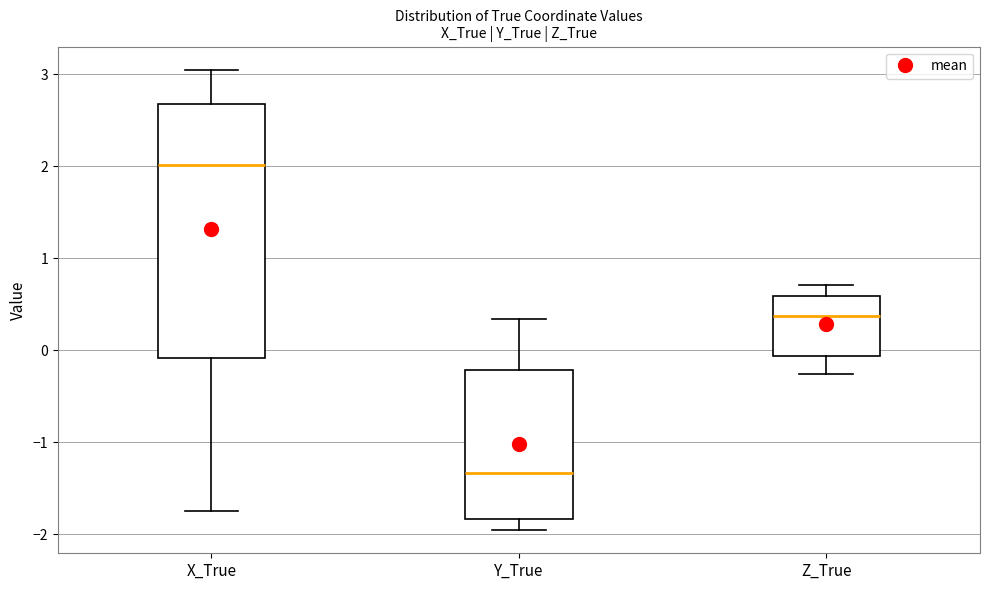

Reading left to right, read every box against the y-axis: the position of its median line, the range the box covers, and the ends of its whiskers. The values are not printed on the chart, so give them approximately, as read against the axis.

X_True: median 2.0, box -0.1 to 2.7, whiskers -1.8 to 3.0
Y_True: median -1.3, box -1.8 to -0.2, whiskers -2.0 to 0.3
Z_True: median 0.4, box -0.1 to 0.6, whiskers -0.3 to 0.7